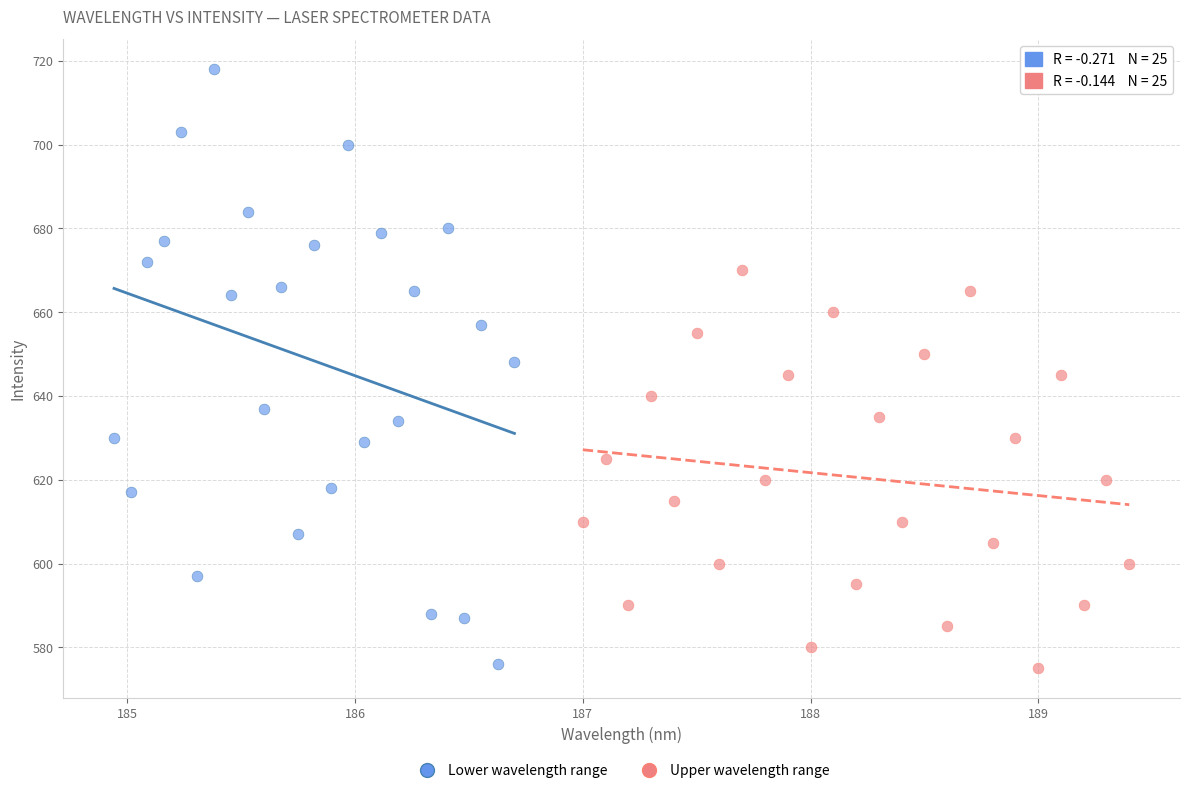

Which series has the widest spread of Y values?

Lower wavelength range